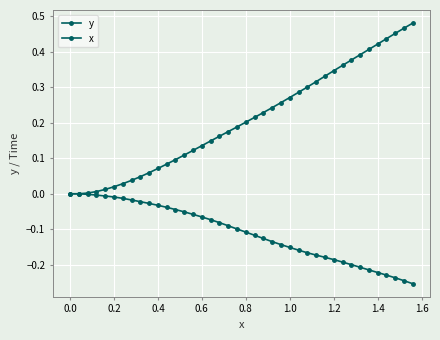

What is the value of the x point at the 14th from the left?

-0.1